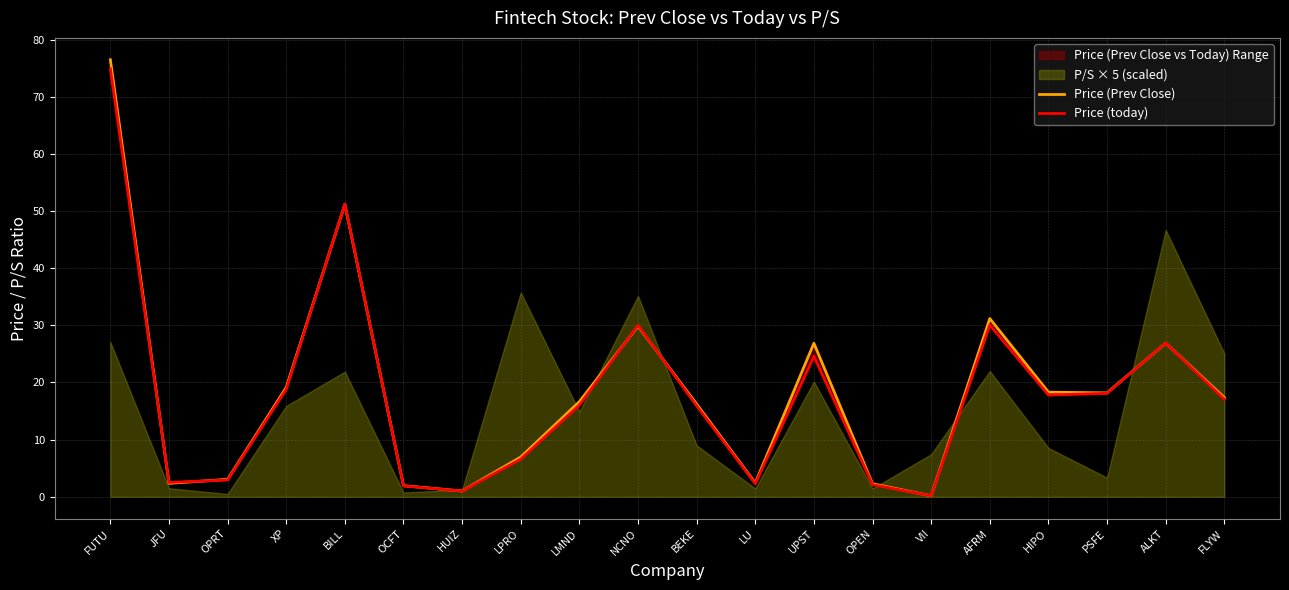

Which series has the largest total across all categories?

Price (Prev Close)